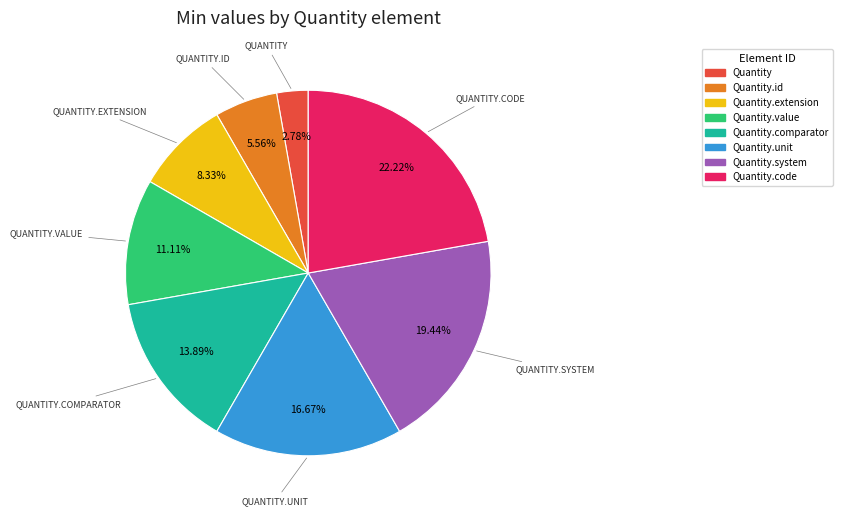

Is there any slice that represents more than half of the pie?

No